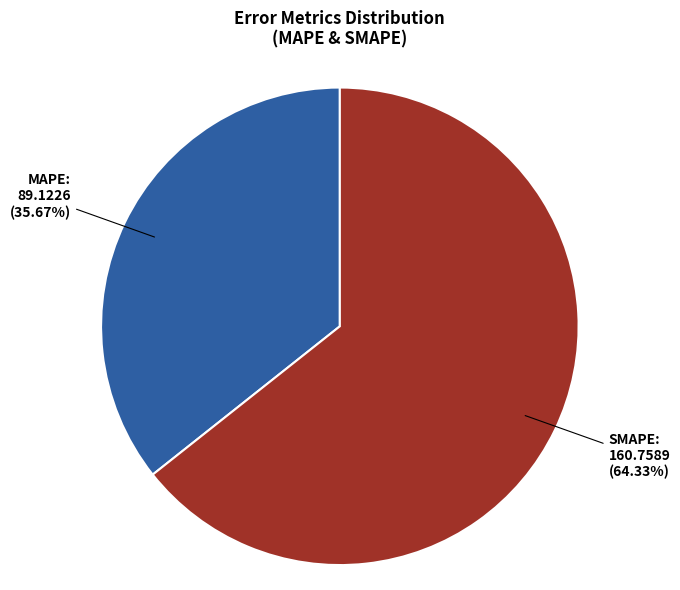

Is there a majority slice in this chart?

Yes